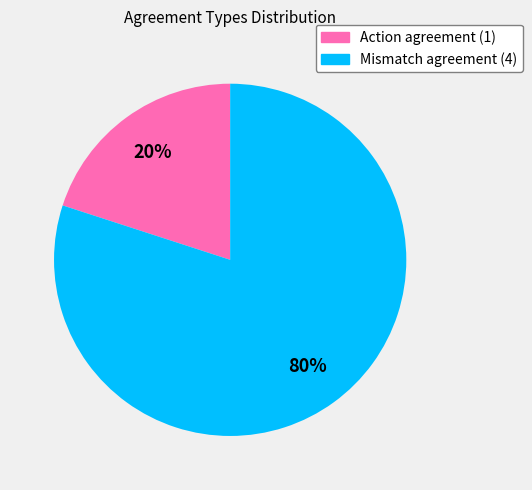

To the nearest percent, what is the combined percentage of Mismatch agreement (4) and Action agreement (1)?

100%